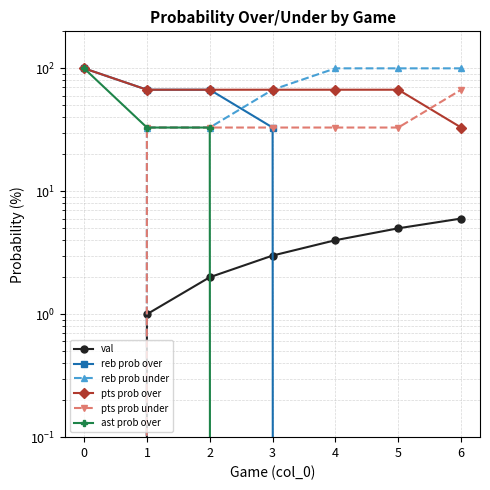

Which category has the lowest value in the reb prob over series?

4